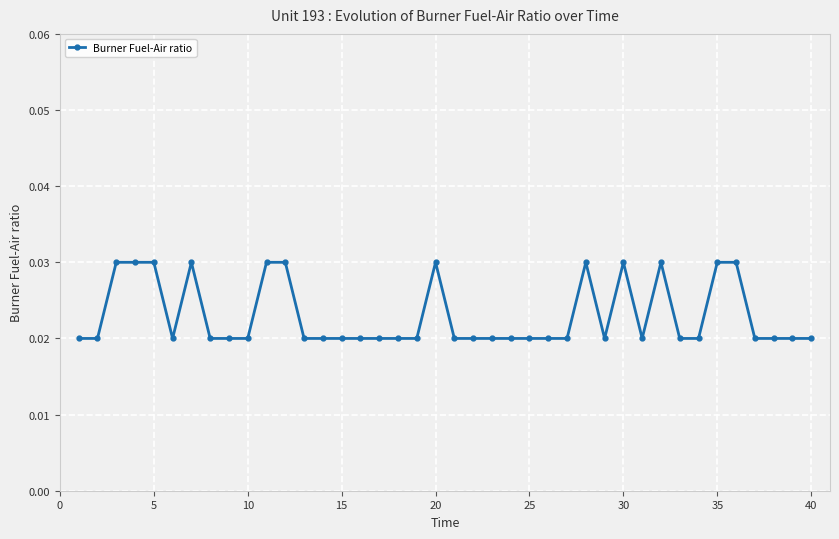

True or false: there are more than 2 points higher than both neighbors.

True